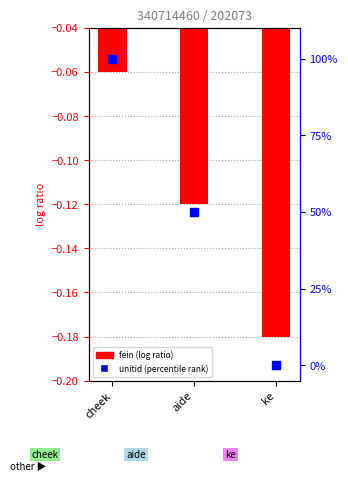

Which series has the largest total across all categories?

unitid (percentile rank)